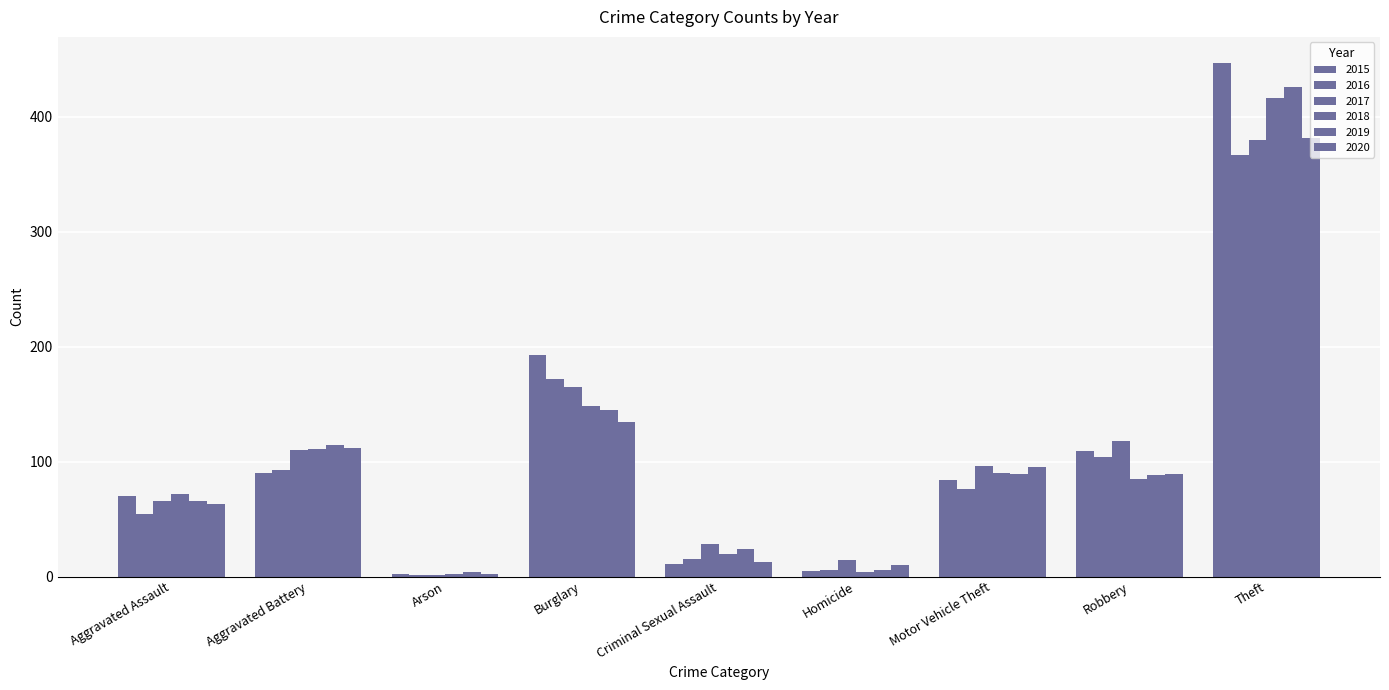

Rank the series at Robbery from highest to lowest value.

2017, 2015, 2016, 2020, 2019, 2018